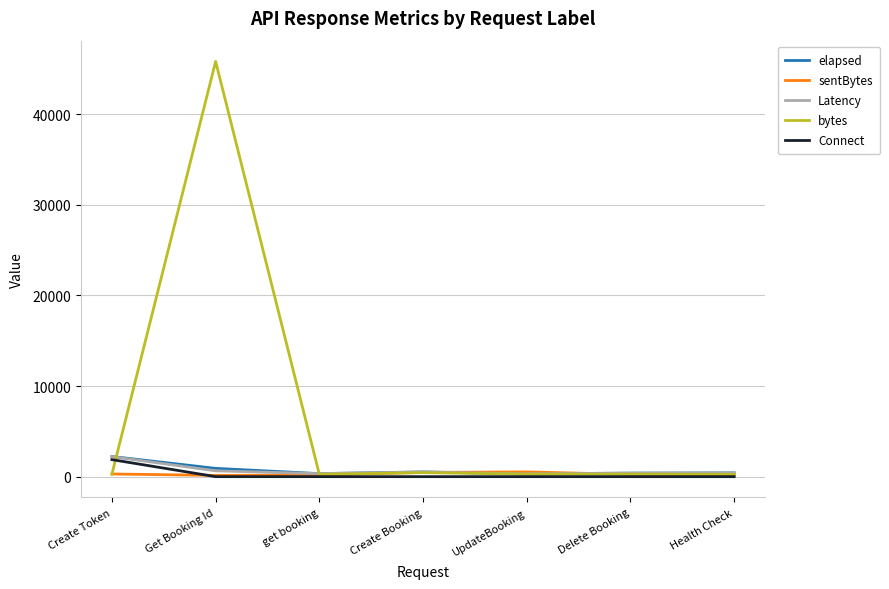

What are all the series names shown in the legend?

elapsed, sentBytes, Latency, bytes, Connect